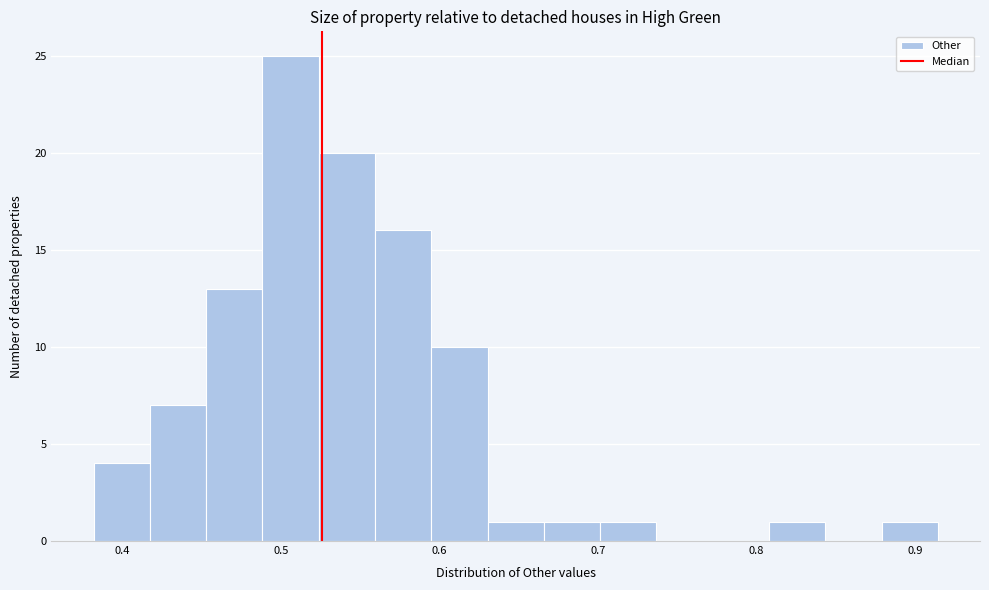

Read against the x-axis, roughly where is the centre of the tallest bar?

0.51